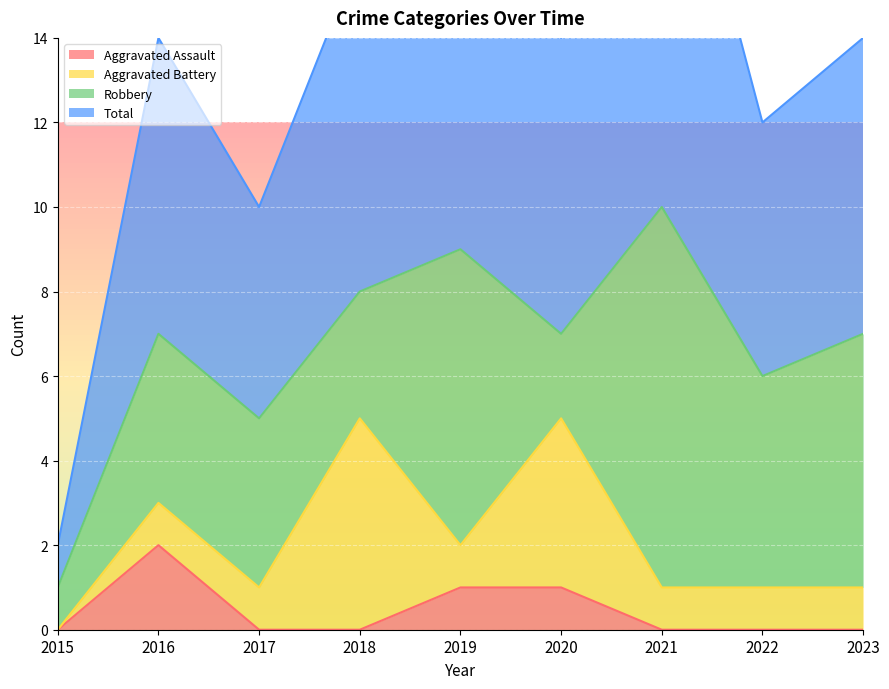

Which category has the highest value in the Aggravated Assault series?

2016